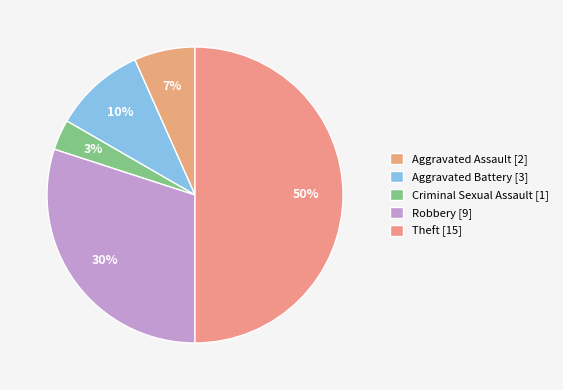

Is there a majority slice in this chart?

No